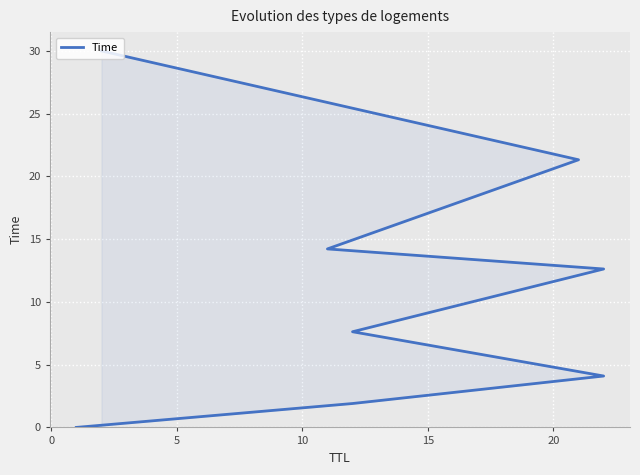

What is the change in value from 5 to 15?

+8.5